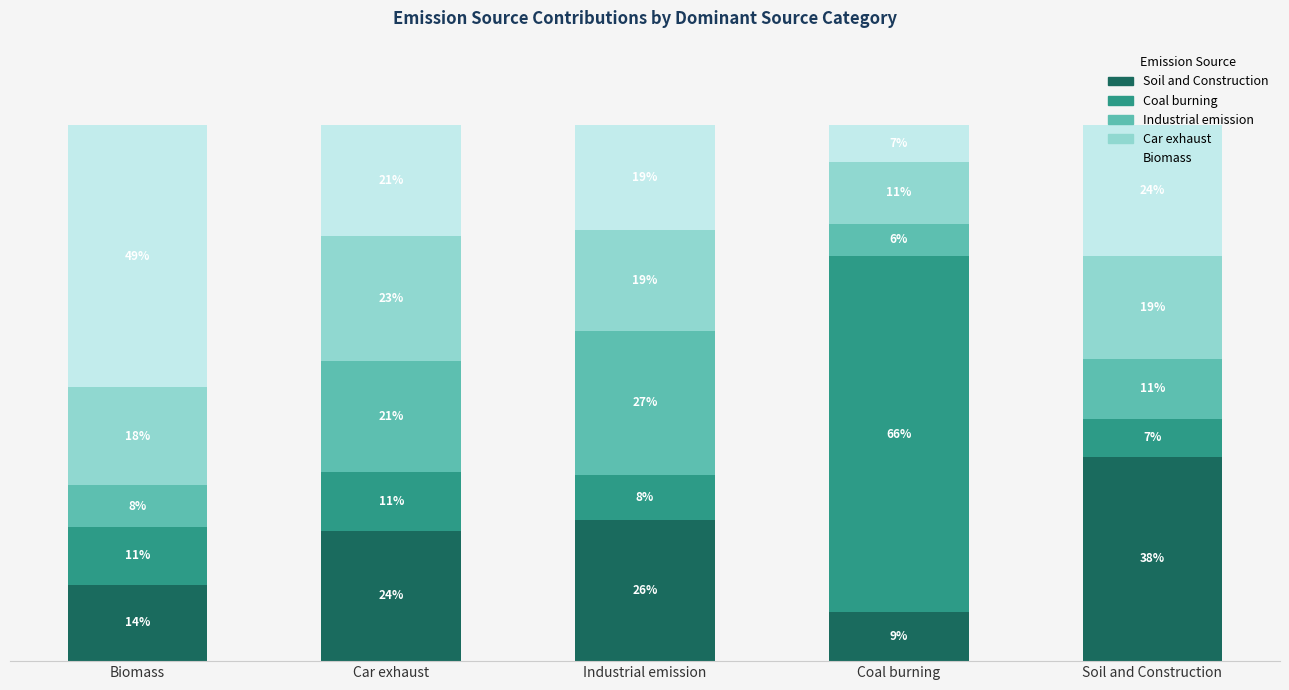

Does the chart contain any negative values?

No